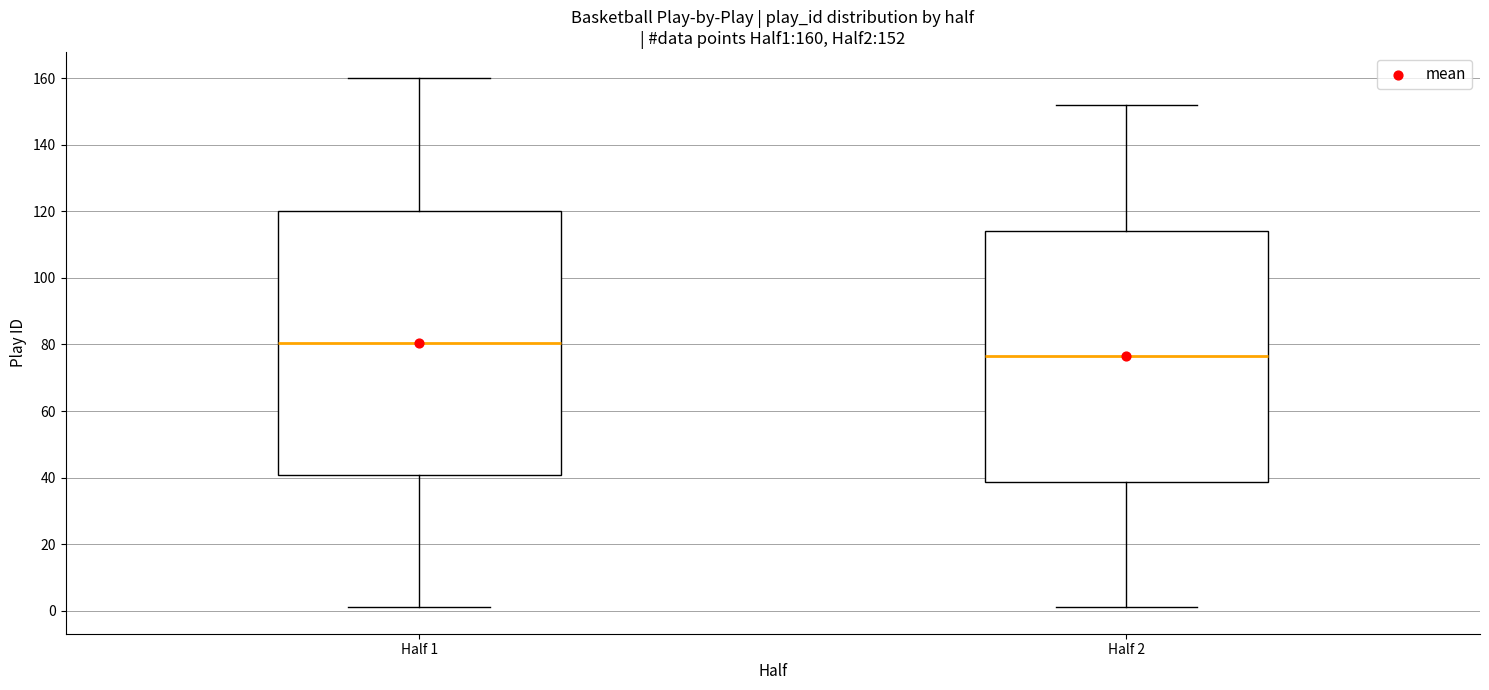

Which box has the lowest median line?

Half 2